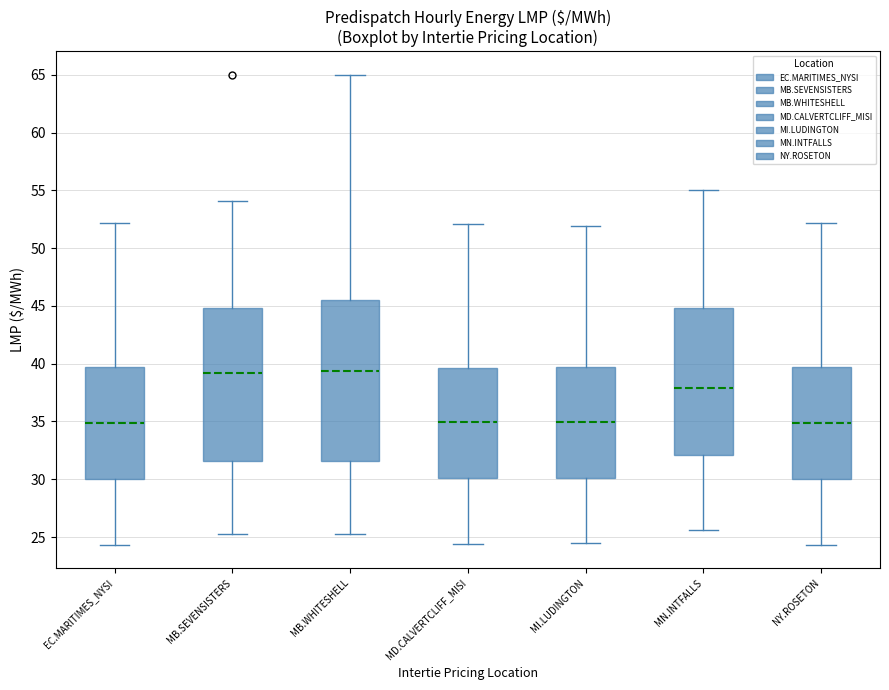

Comparing the boxes themselves (not the whiskers), which one is the tallest?

MB.WHITESHELL